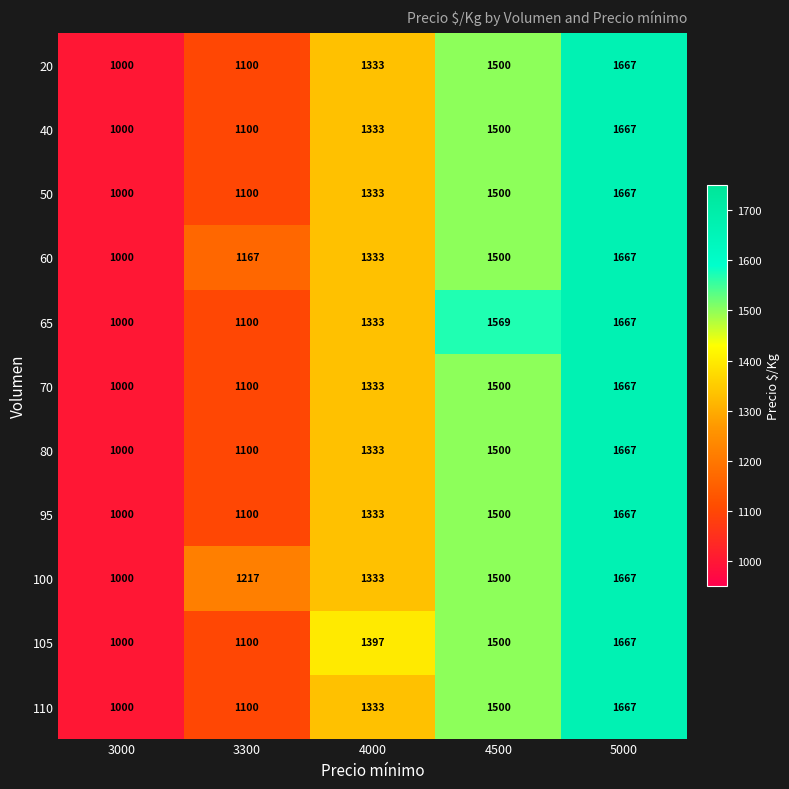

What is the difference between the highest and lowest values at 4000?

64